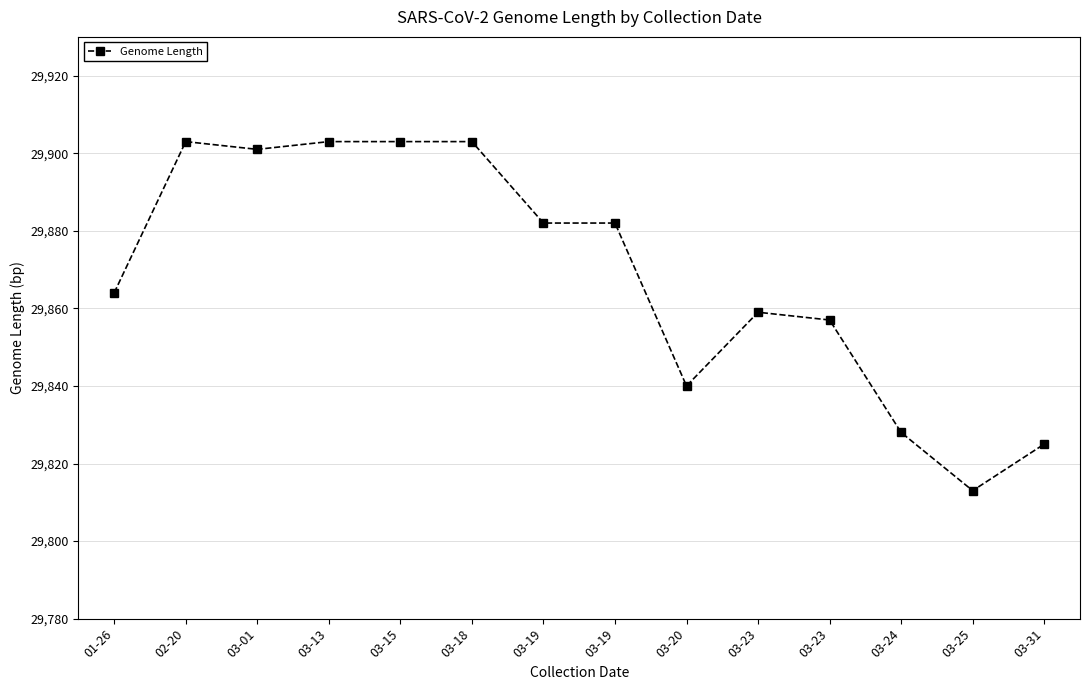

What is the change in value from 03-15 to 03-20?

-63